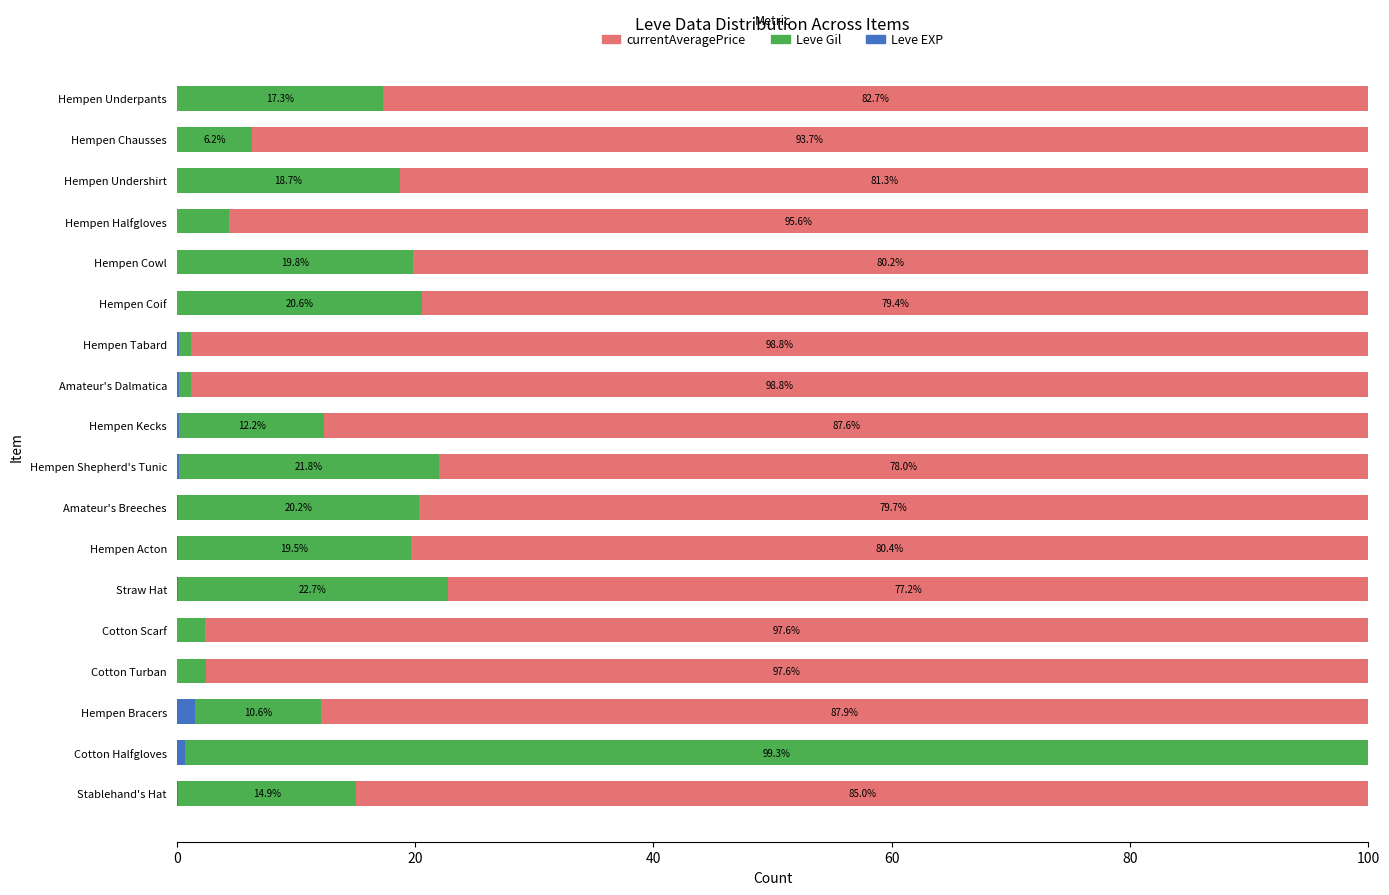

What is the total value across all series at Hempen Undershirt?

100.0